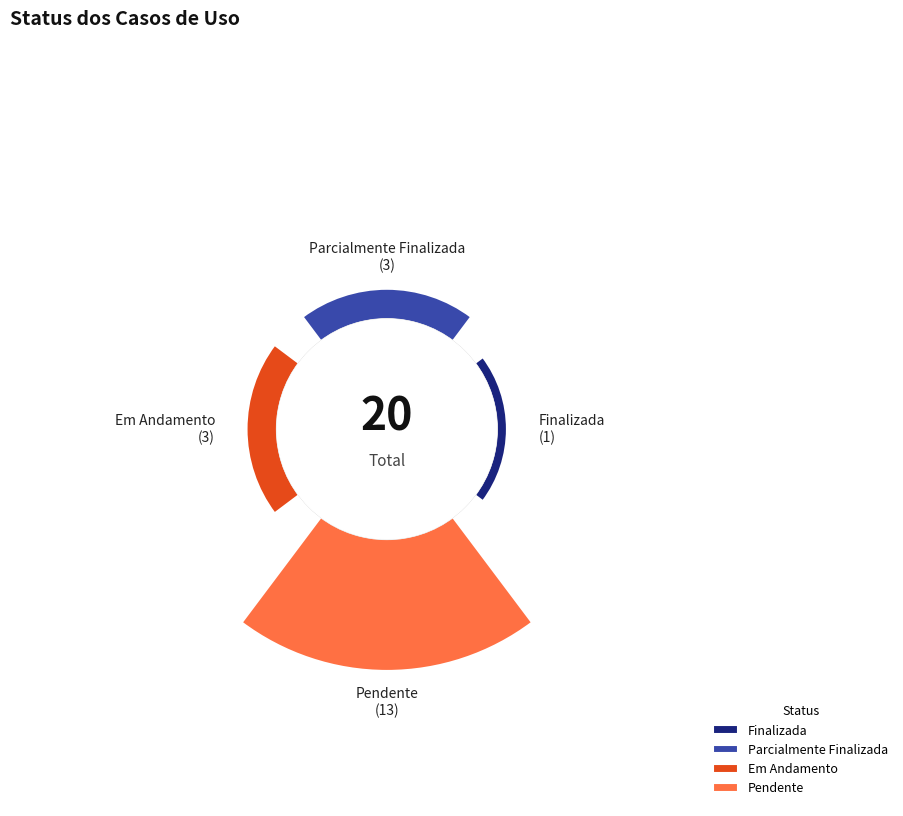

To the nearest percent, what percentage of the pie is Pendente?

65%